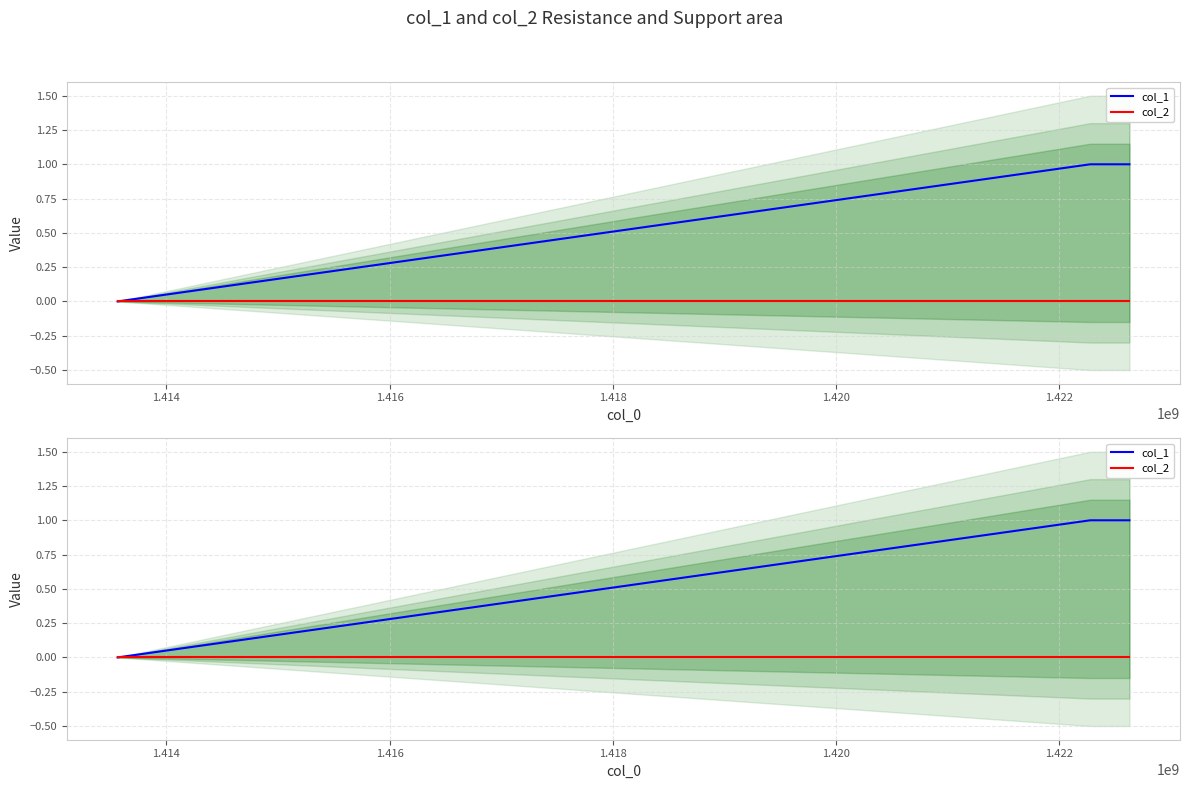

At how many categories does at least one series exceed 0?

2